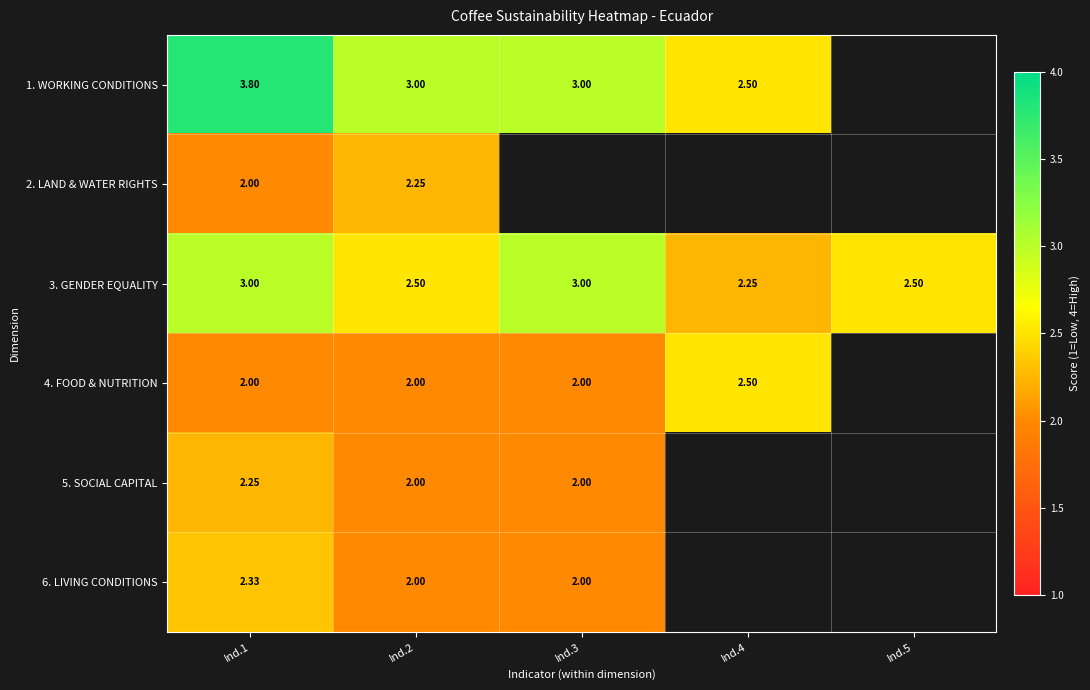

Between Ind.1 and Ind.2, which series saw the biggest shift?

1. WORKING CONDITIONS